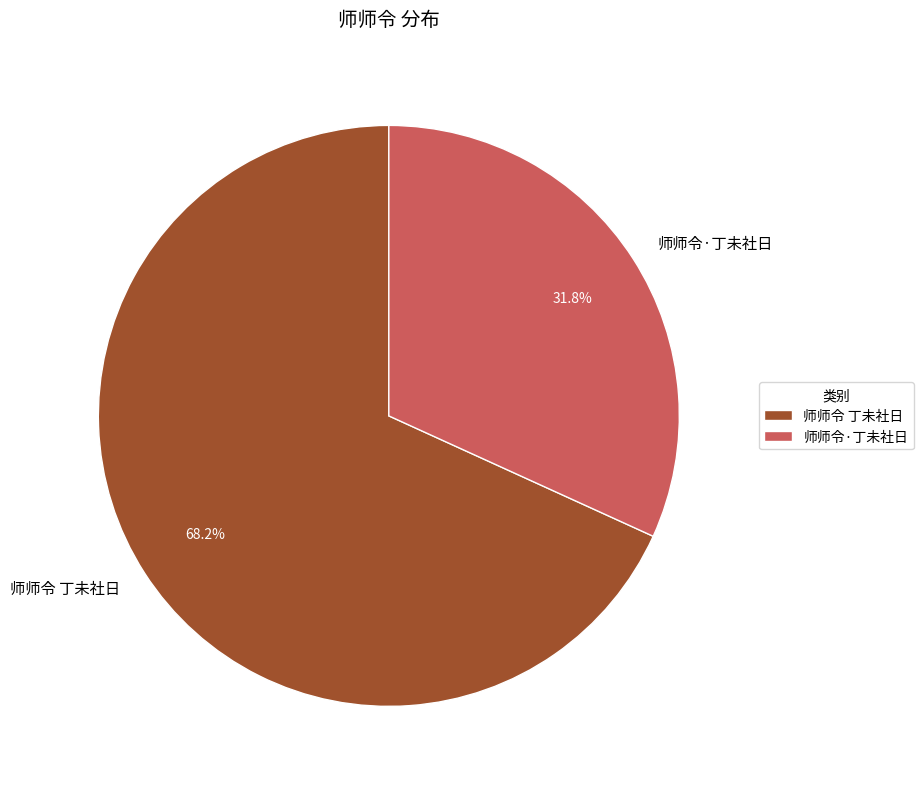

Which category has the biggest portion of the pie?

师师令 丁未社日